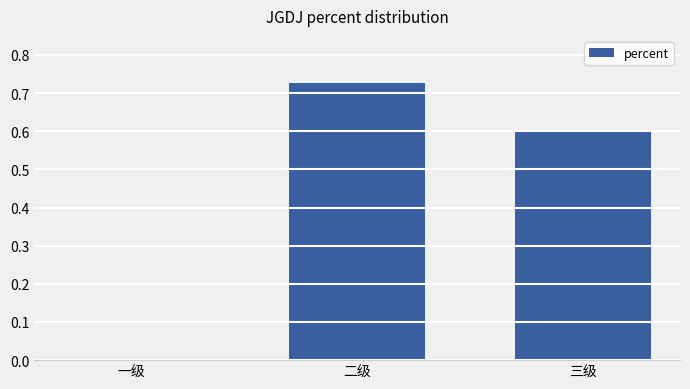

Which category has the highest value across all series?

二级